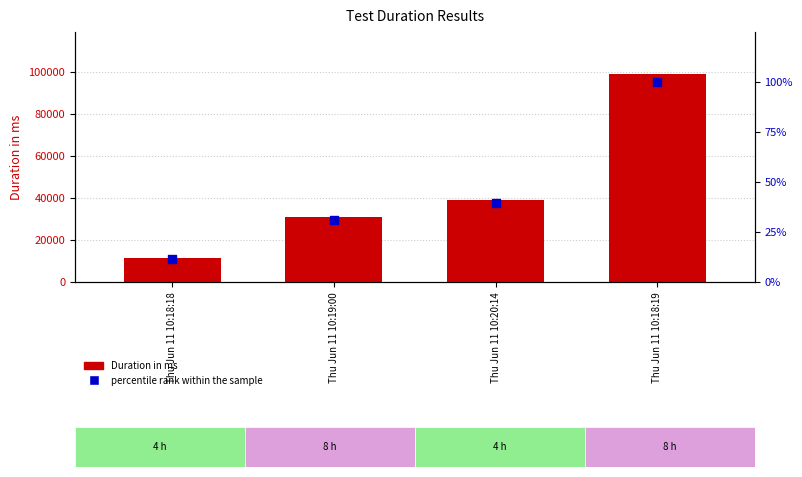

Is the value of Duration in ms at Thu Jun 11 10:18:19 greater than the value of percentile rank within the sample at Thu Jun 11 10:18:19?

Yes